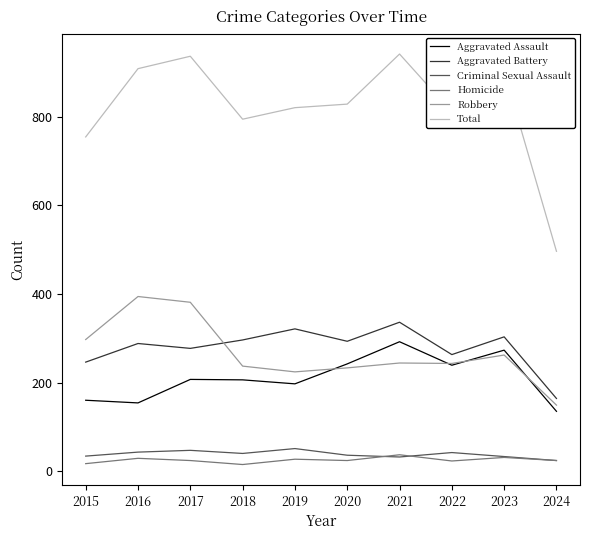

True or false: Robbery and Total cross at least once.

False